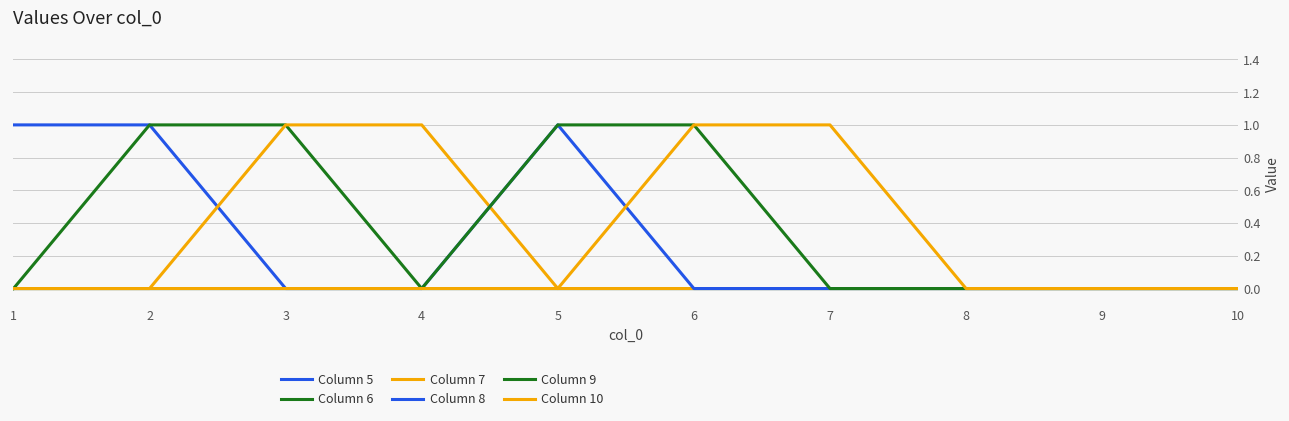

True or false: Column 9 has more than 2 points higher than both neighbors.

False